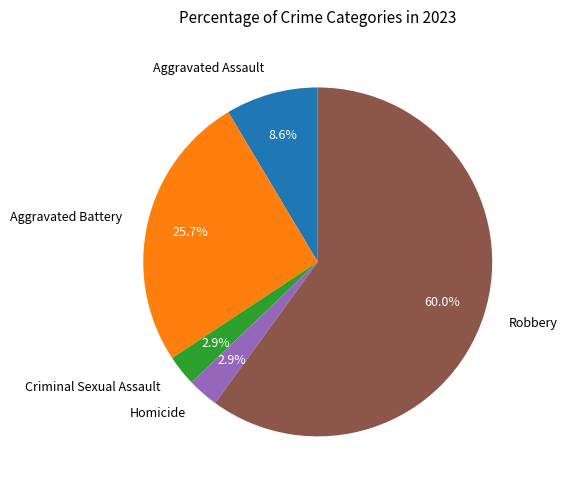

What is the largest slice in the pie chart?

Robbery